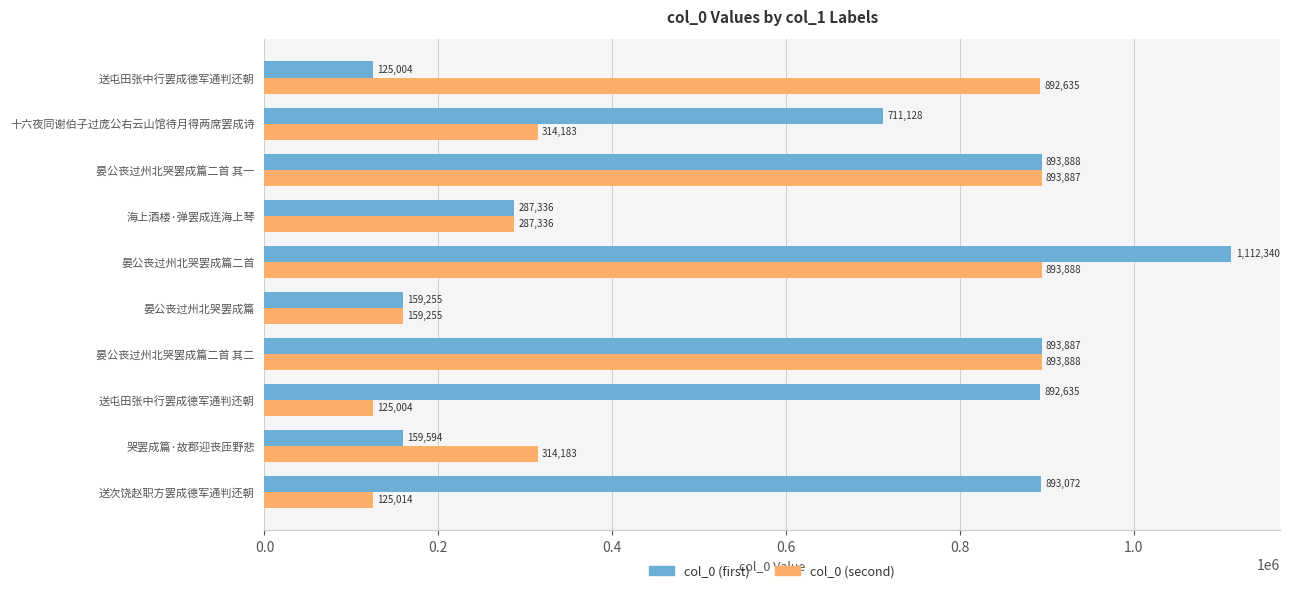

What are all the series names shown in the legend?

col_0 (first), col_0 (second)